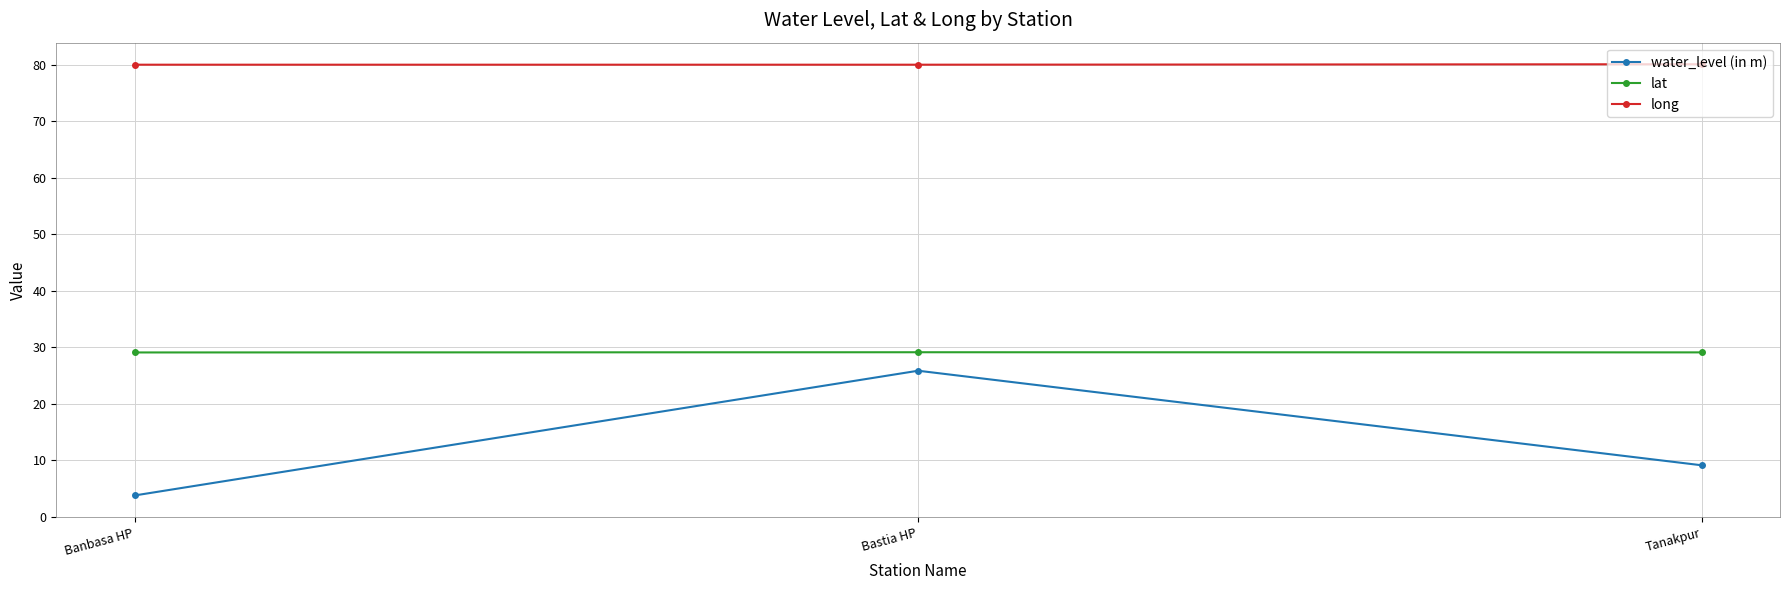

Rank the categories by water_level (in m) value from lowest to highest.

Banbasa HP, Tanakpur, Bastia HP